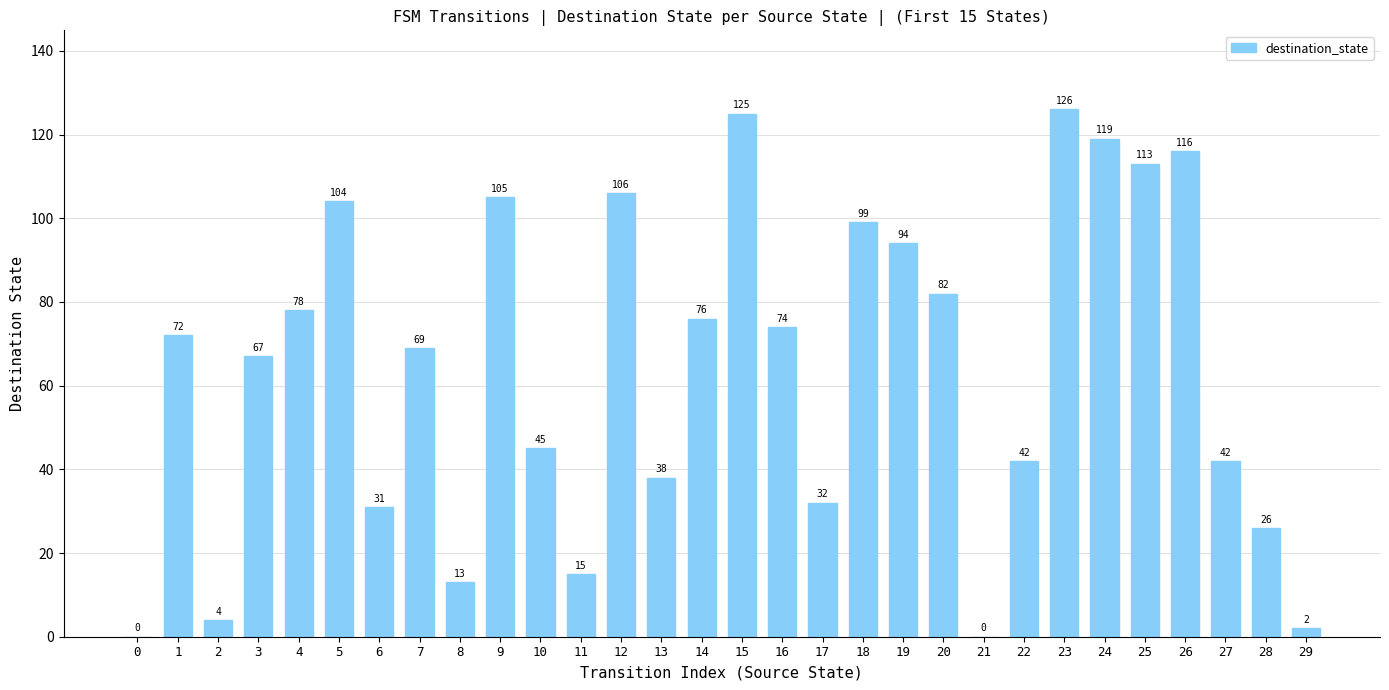

The chart shows a value of 43 at 7. True or false?

False